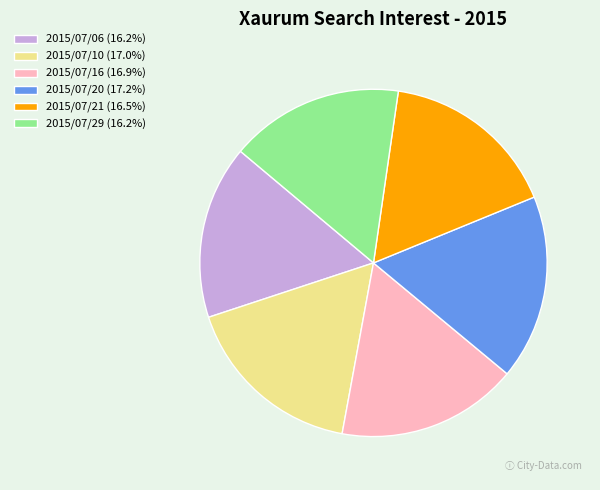

Is the sum of 2015/07/10 (17.0%) and 2015/07/06 (16.2%) greater than half?

No